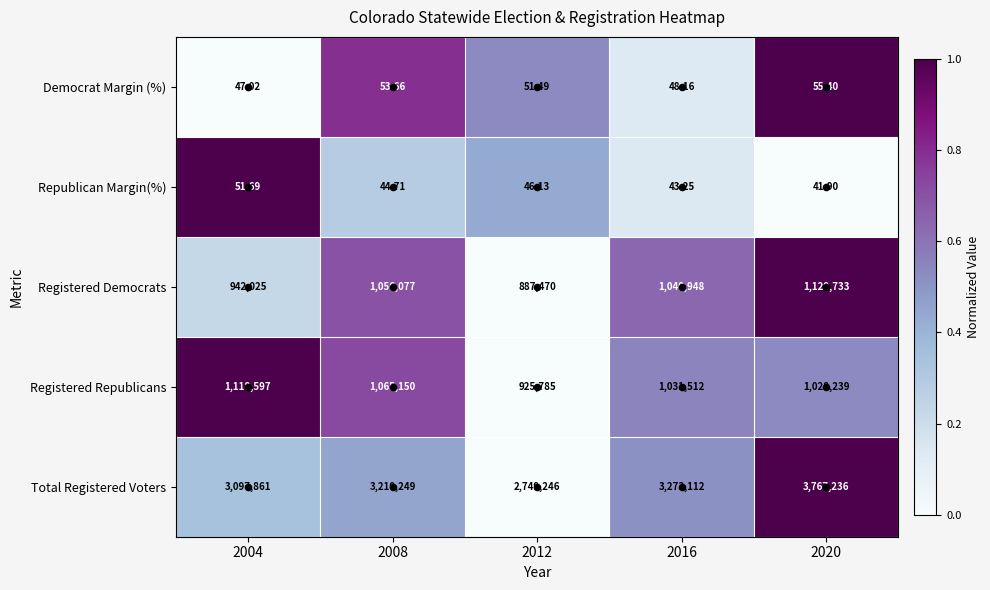

Which label corresponds to the largest value in the chart?

2020